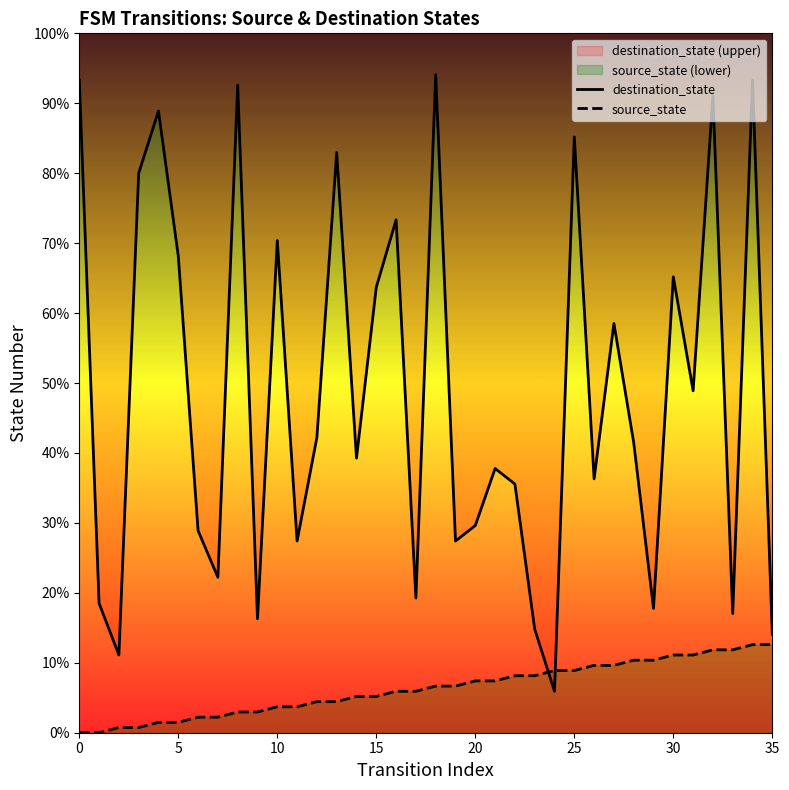

Rank the series by their maximum value, from lowest to highest.

source_state, destination_state